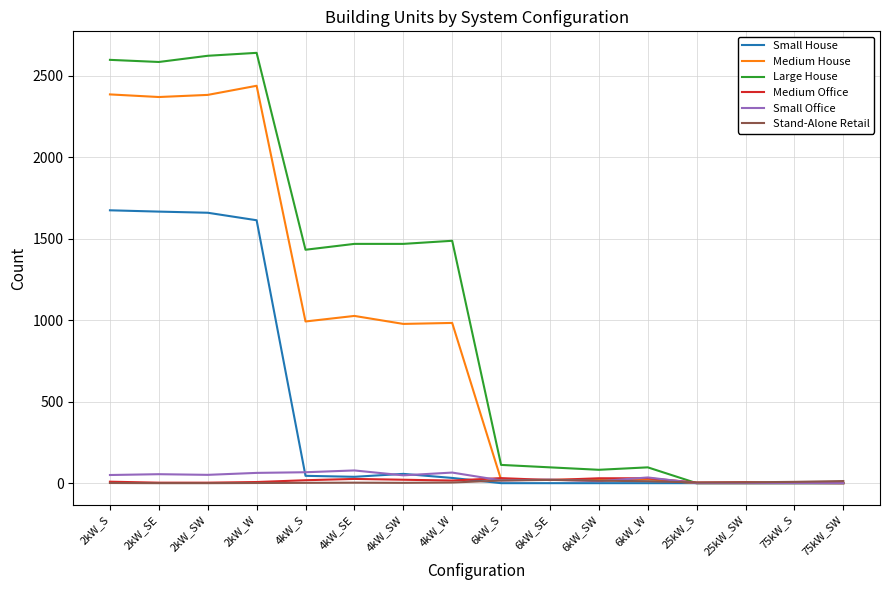

Which series changed the most between 4kW_S and 25kW_SW?

Large House